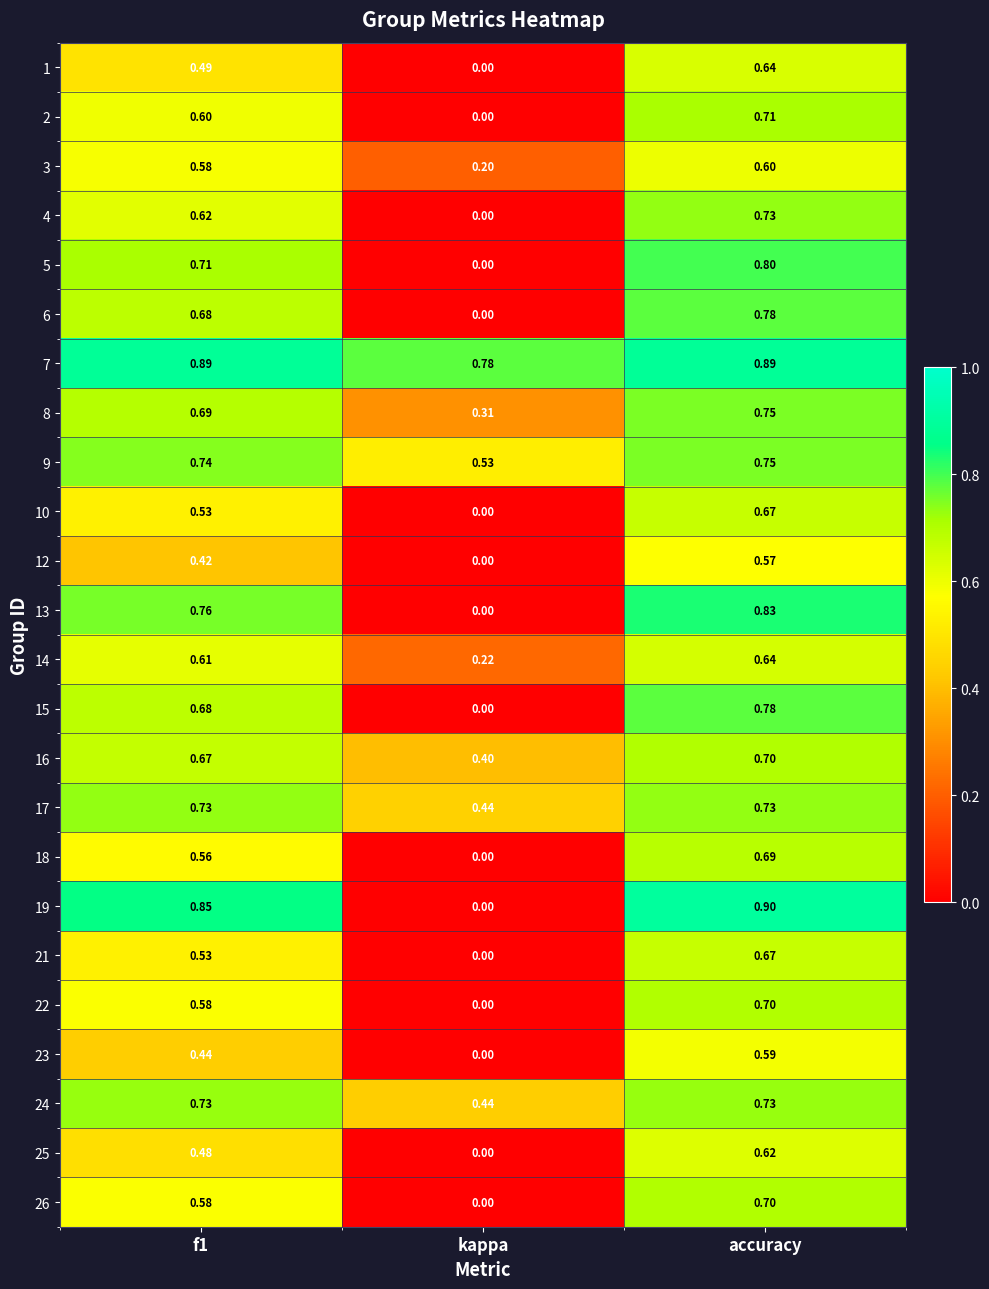

Which label corresponds to the largest value in the chart?

accuracy